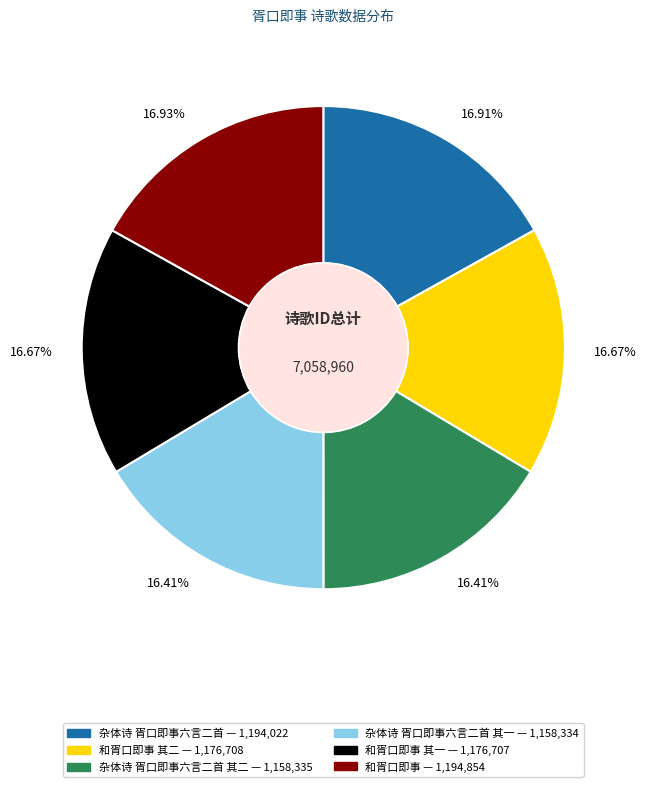

Is there any slice that represents more than half of the pie?

No